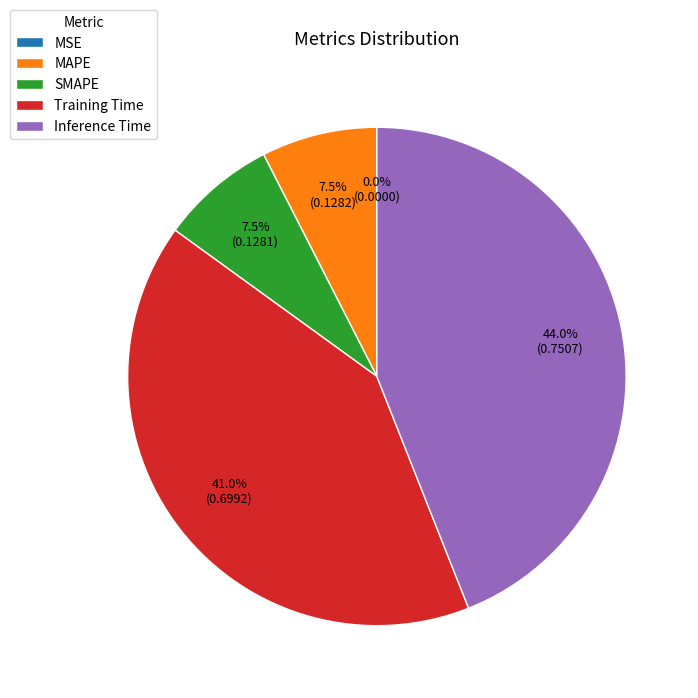

How much of the chart is everything except Training Time?

59.0%